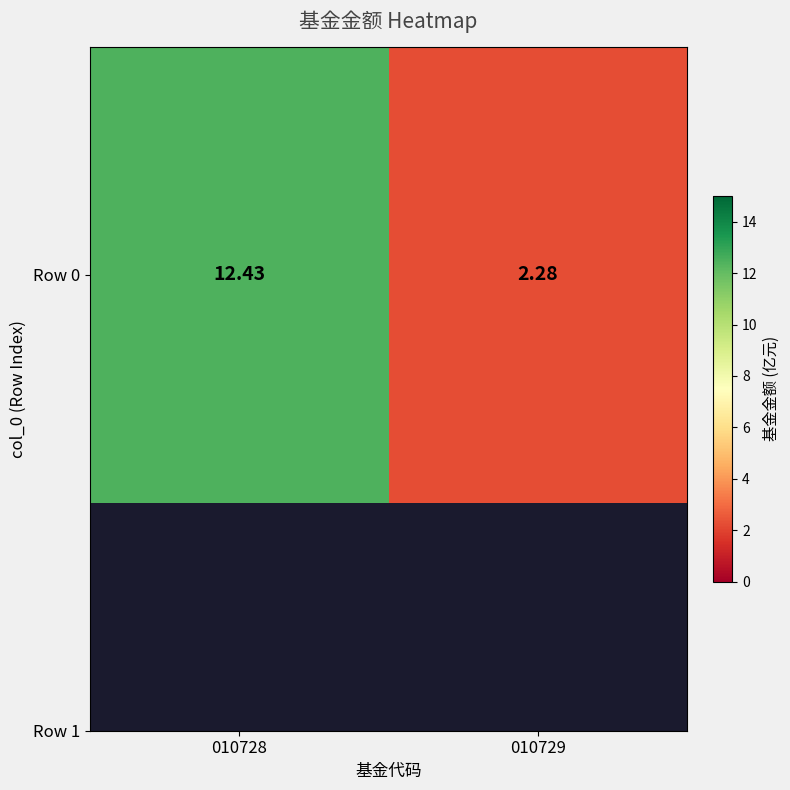

Which label corresponds to the smallest value in the chart?

010729